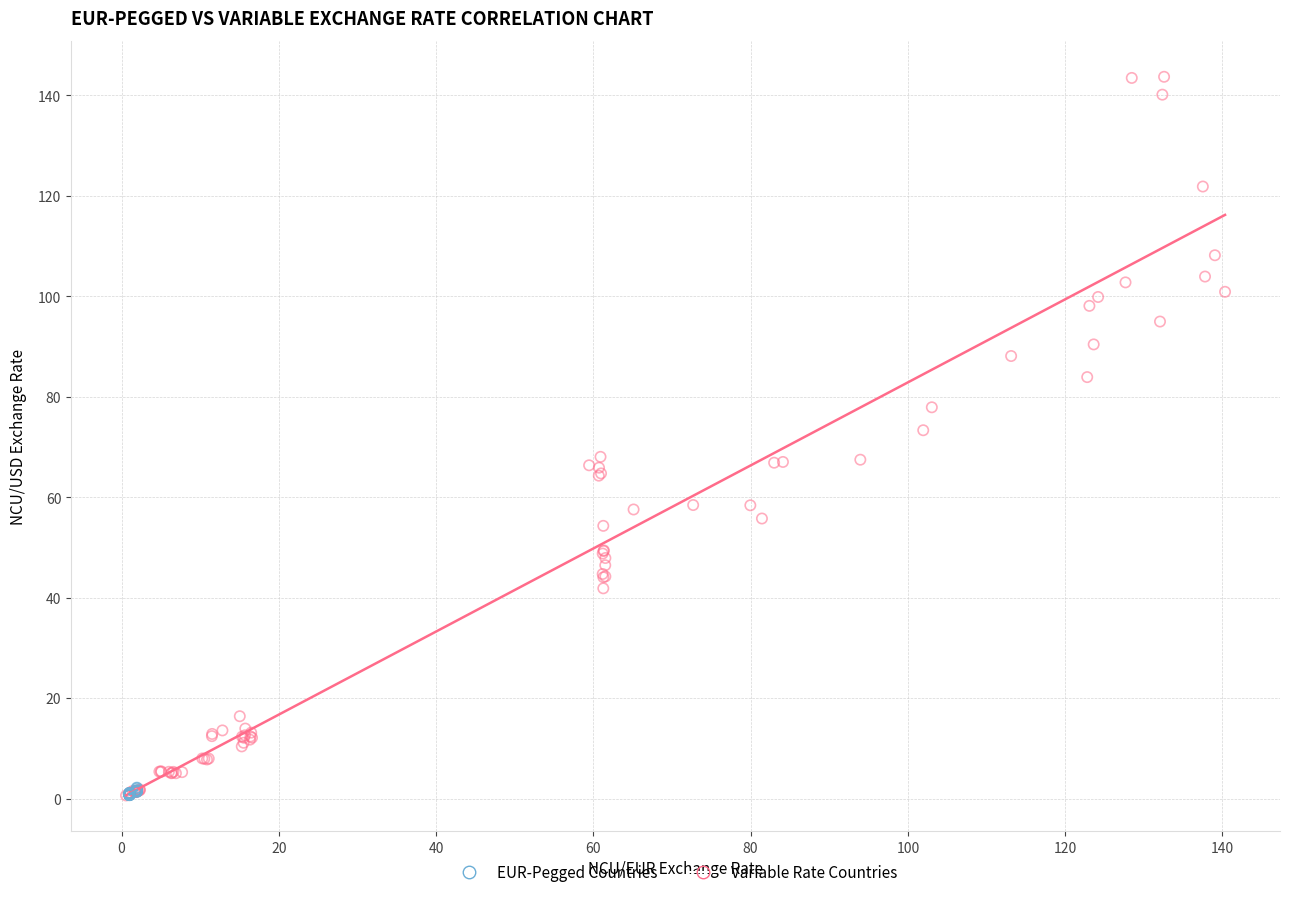

Which series has the largest Y range (max minus min)?

Variable Rate Countries